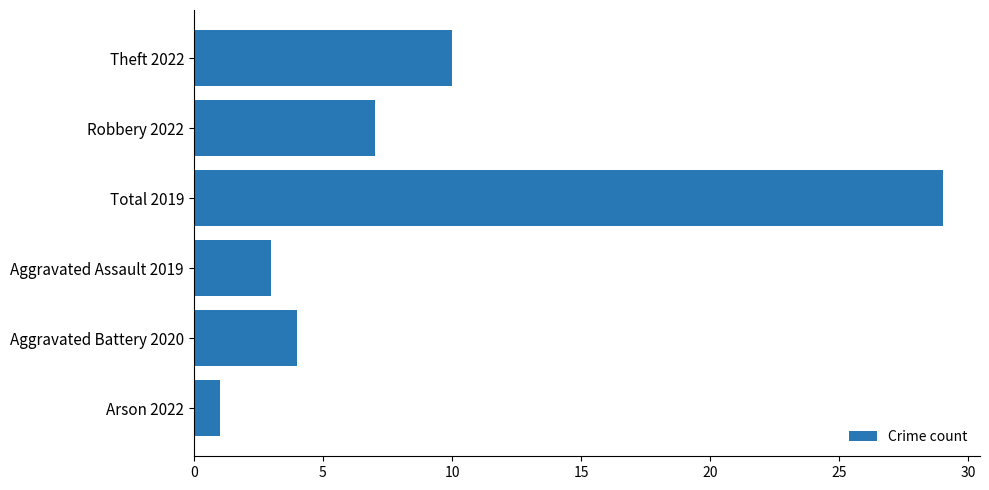

List the labels in order of value, smallest first.

Arson 2022, Aggravated Assault 2019, Aggravated Battery 2020, Robbery 2022, Theft 2022, Total 2019